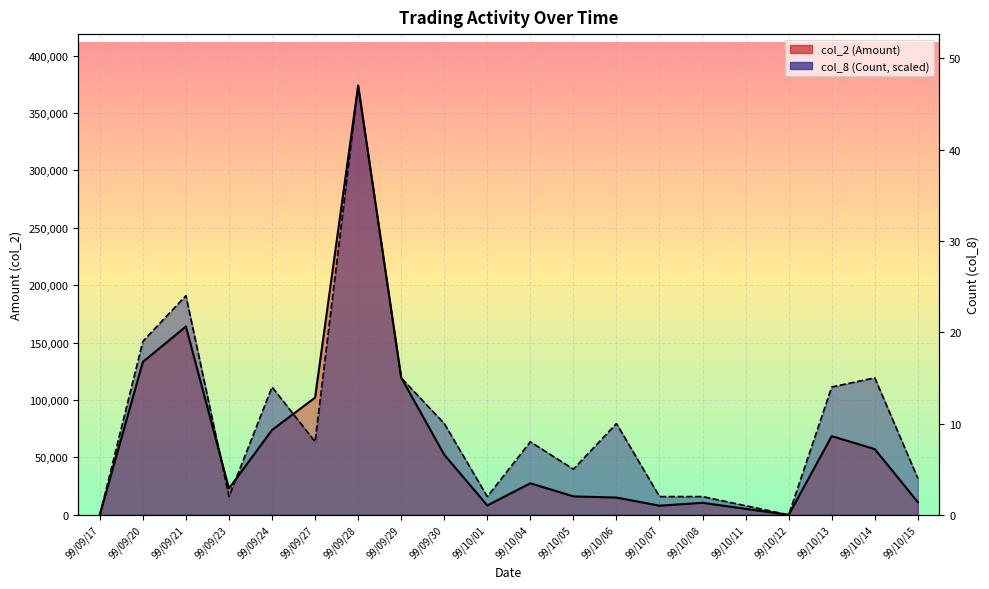

What is the label of the 10th point from the left?

99/10/01